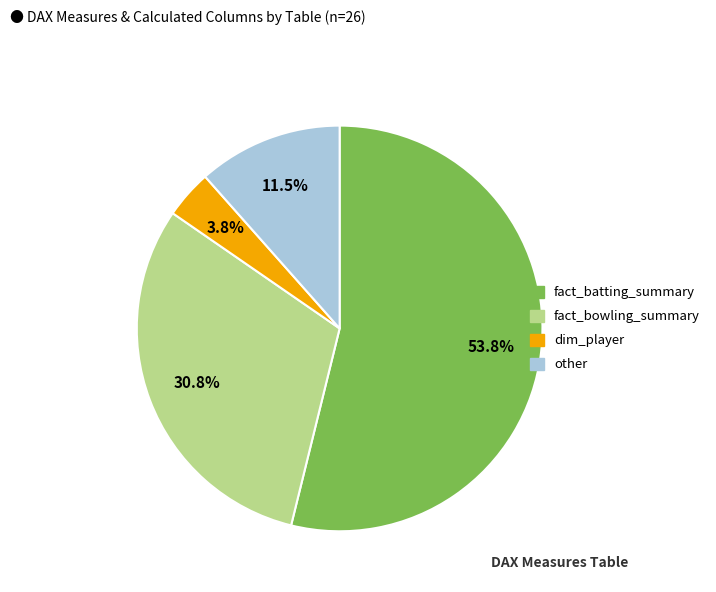

What is the largest slice in the pie chart?

fact_batting_summary